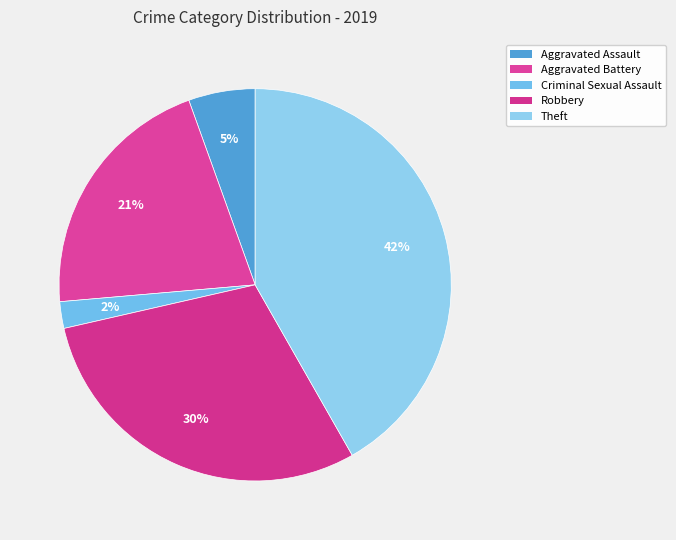

Does any single category account for the majority?

No